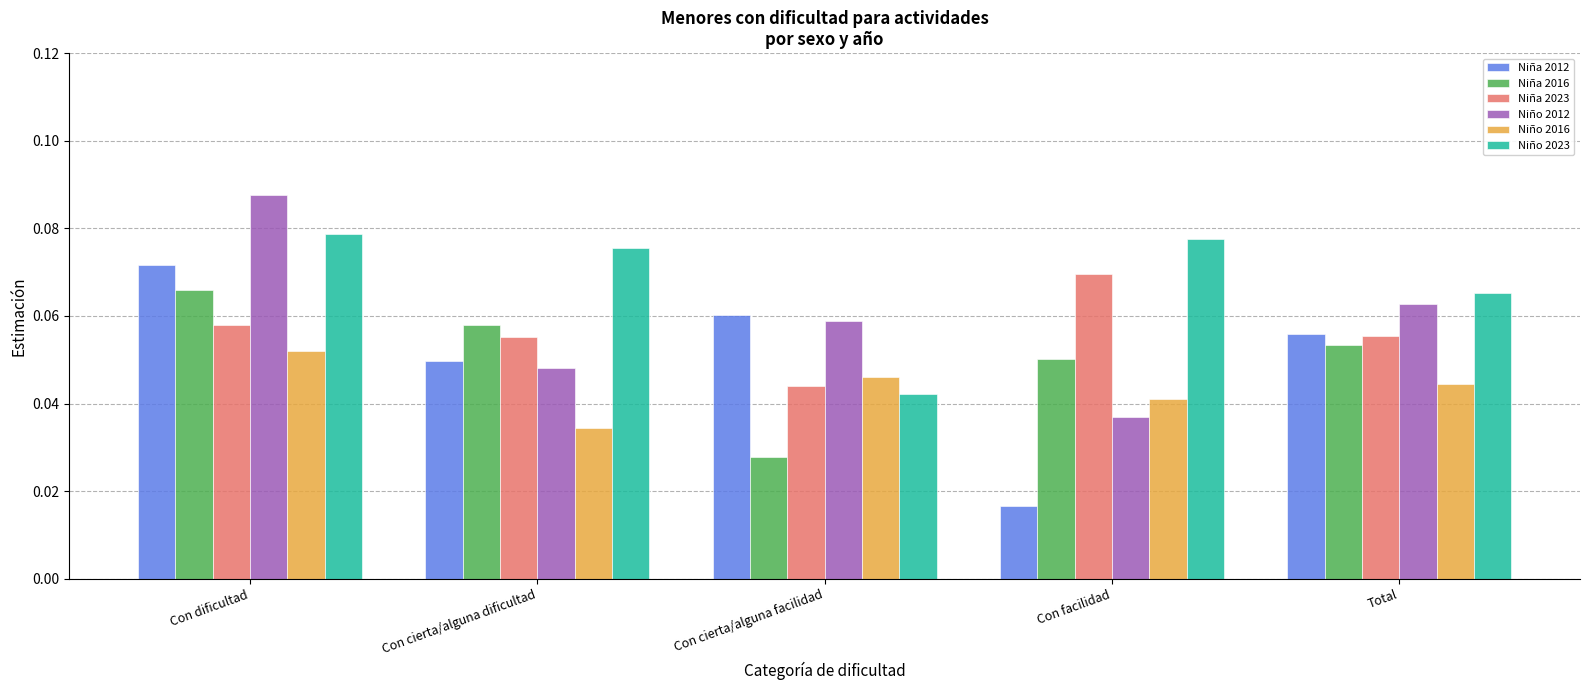

At Con facilidad, list the series in order from largest to smallest.

Niño 2023, Niña 2023, Niña 2016, Niño 2016, Niño 2012, Niña 2012